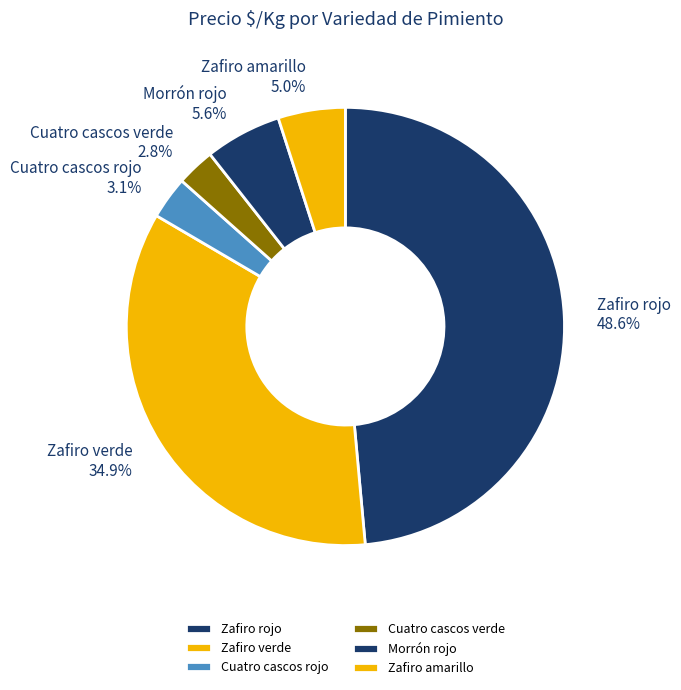

Which has a higher value, Zafiro amarillo or Cuatro cascos rojo?

Zafiro amarillo